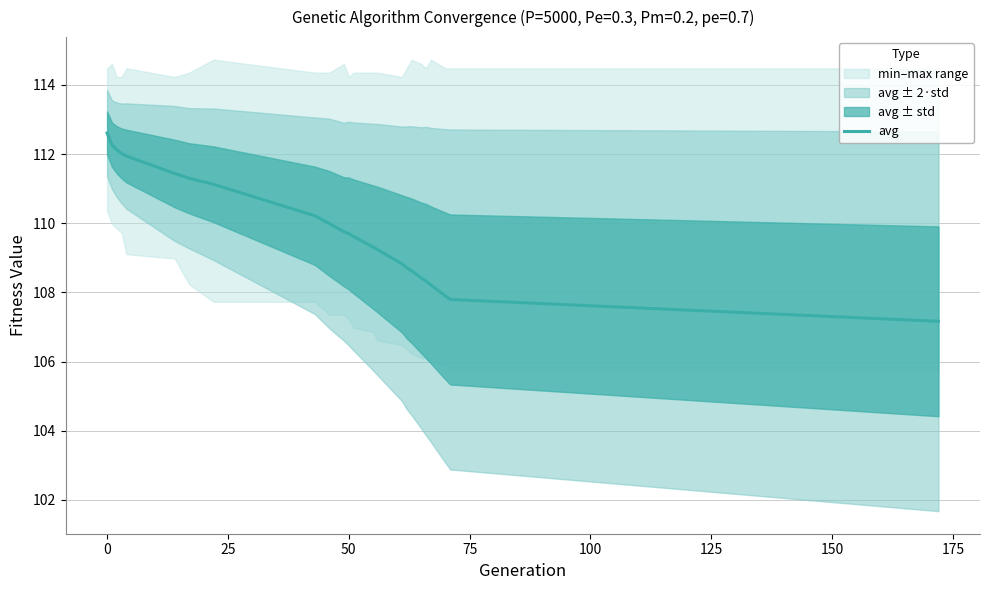

What is the maximum value for avg?

112.6